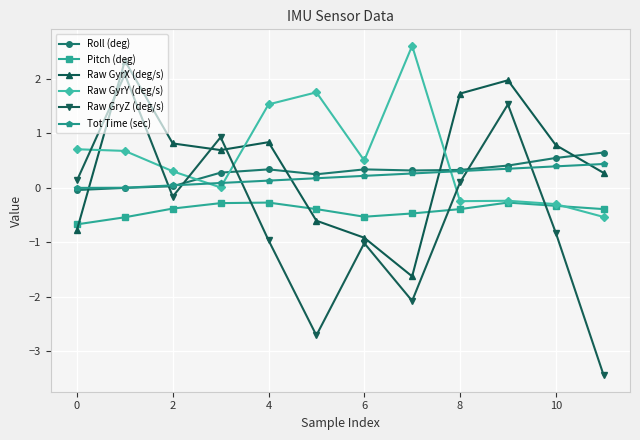

Which series has the widest spread of values?

Raw GryZ (deg/s)